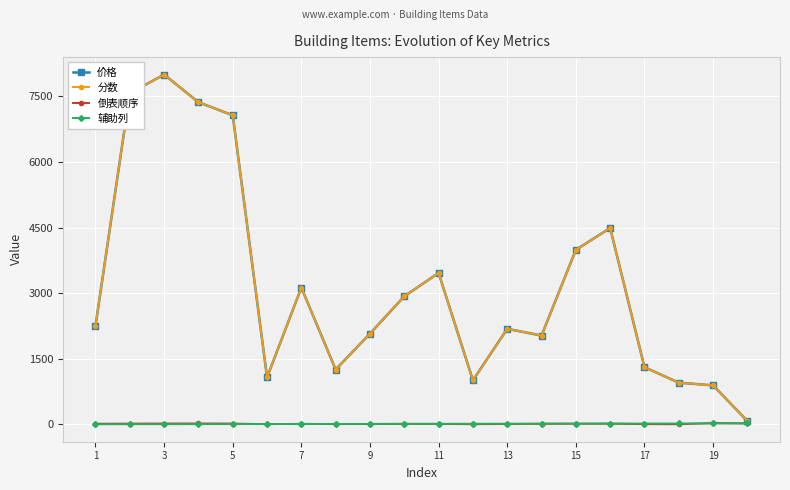

Does the chart have visible grid lines?

Yes